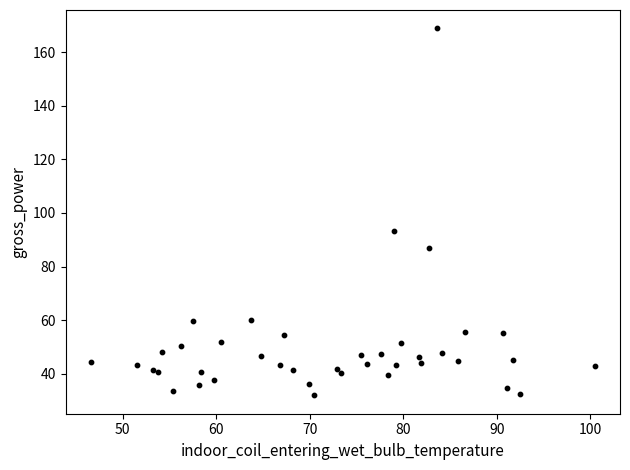

What Y value in the scatter plot is closest to 100?

93.4